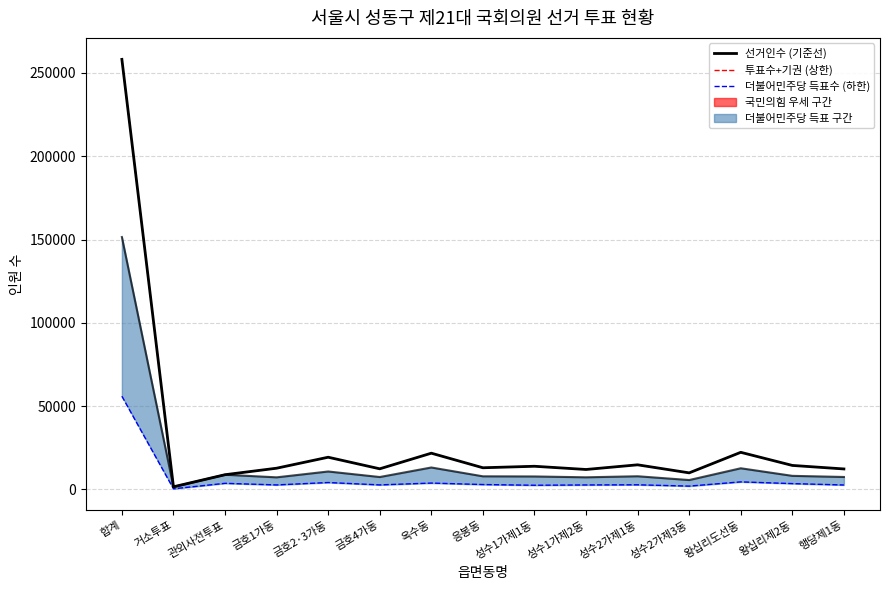

Which series changed the most between 거소투표 and 성수2가제1동?

선거인수 (기준선)